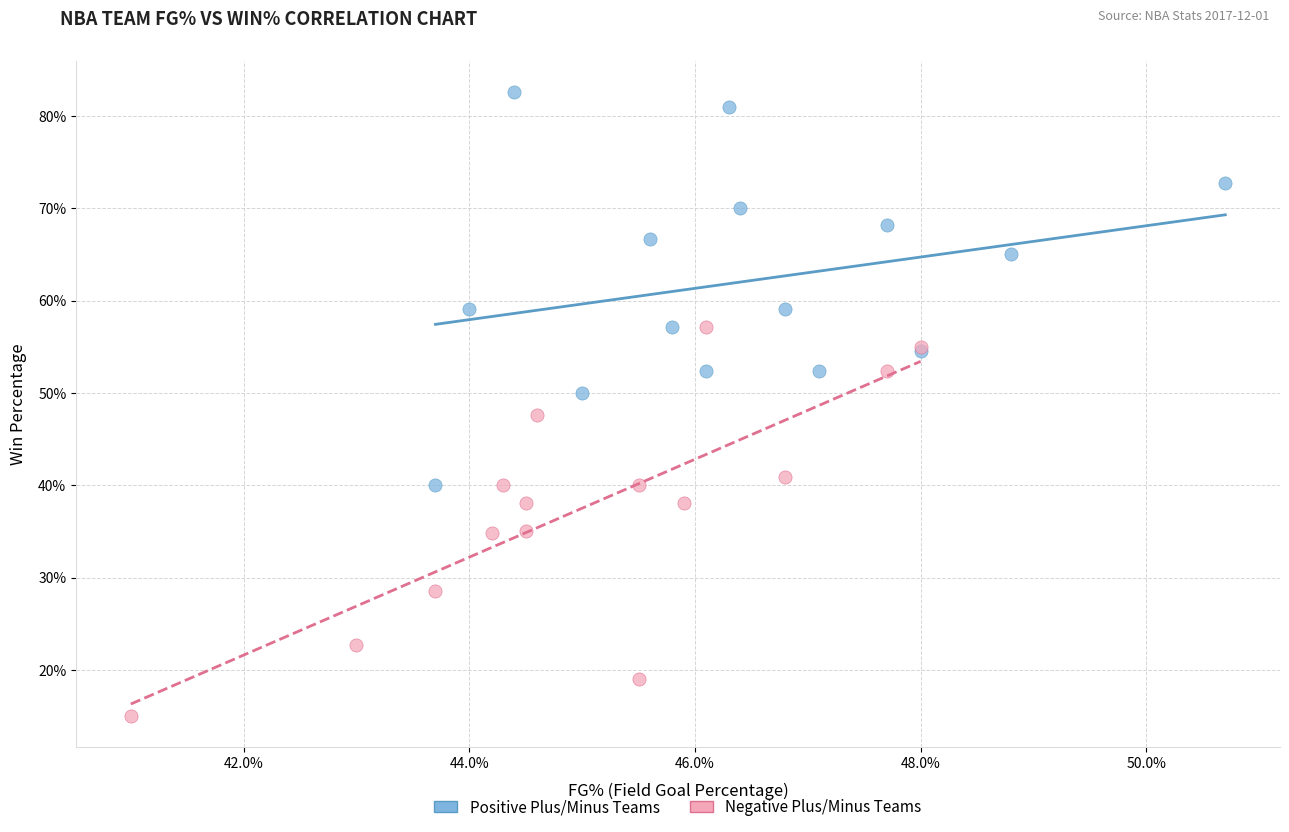

What are all the series names shown in the legend?

Positive Plus/Minus Teams, Negative Plus/Minus Teams